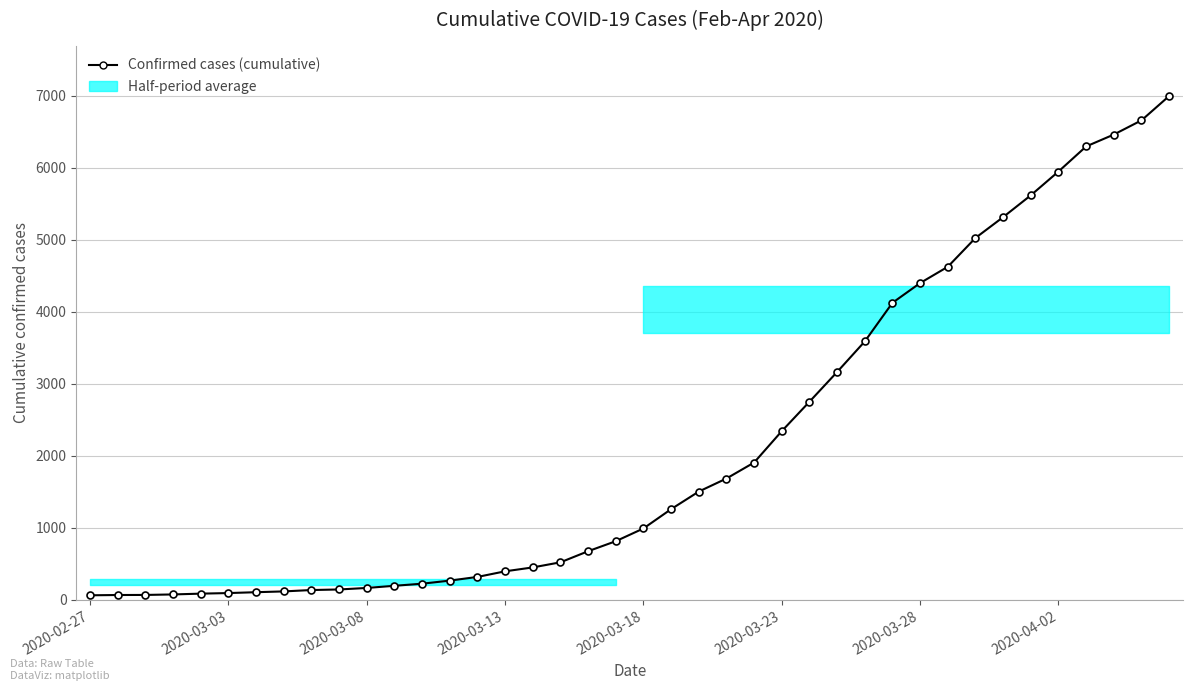

Which has a higher value, 34 or 31?

34